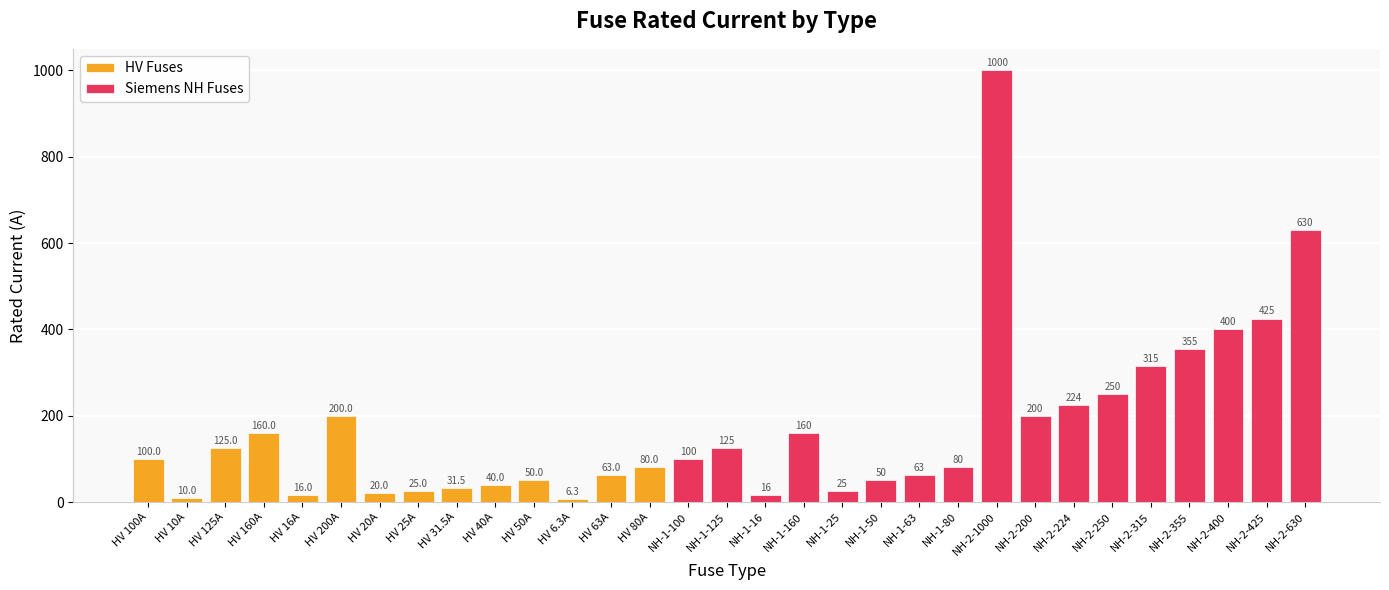

Where is the data nearest to the value 503?

NH-2-425